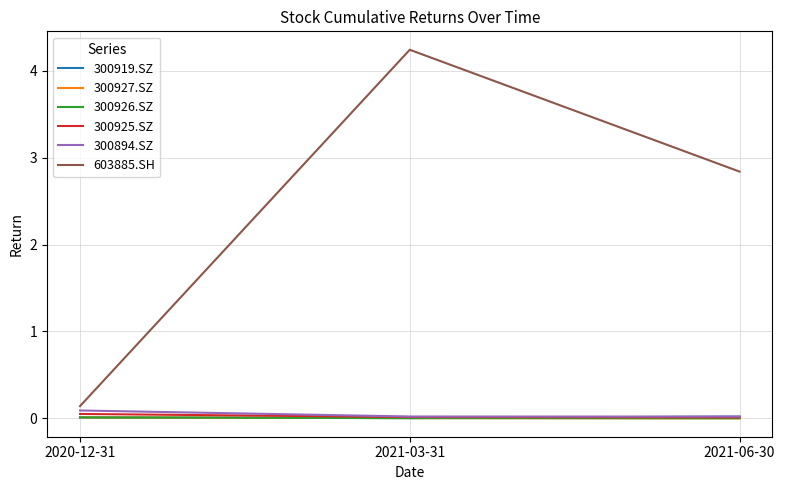

Reading right to left, extract all data points from this chart.

300919.SZ: 2021-06-30=0.0	2021-03-31=0.0	2020-12-31=0.0
300927.SZ: 2021-06-30=0.0	2021-03-31=0.0	2020-12-31=0.0
300926.SZ: 2021-06-30=0.0	2021-03-31=0.0	2020-12-31=0.0
300925.SZ: 2021-06-30=0.0	2021-03-31=0.0	2020-12-31=0.1
300894.SZ: 2021-06-30=0.0	2021-03-31=0.0	2020-12-31=0.1
603885.SH: 2021-06-30=2.8	2021-03-31=4.2	2020-12-31=0.1